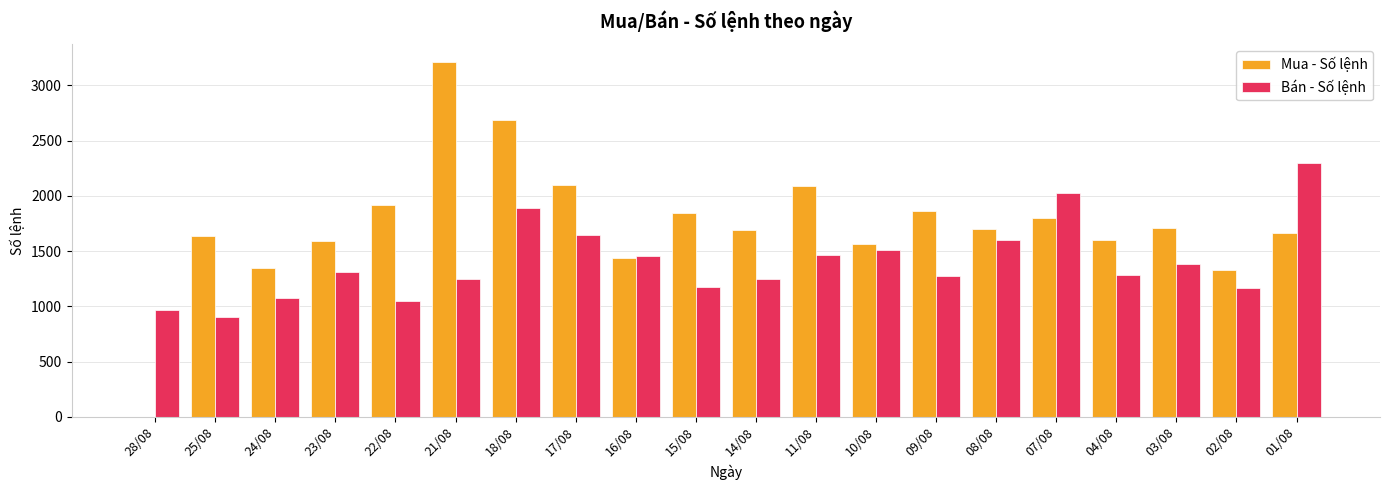

What is the maximum value for Bán - Số lệnh?

2296